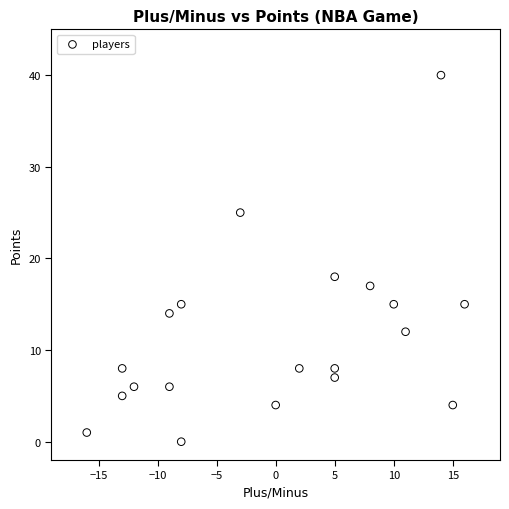

What Y value in the scatter plot is closest to 20?

18